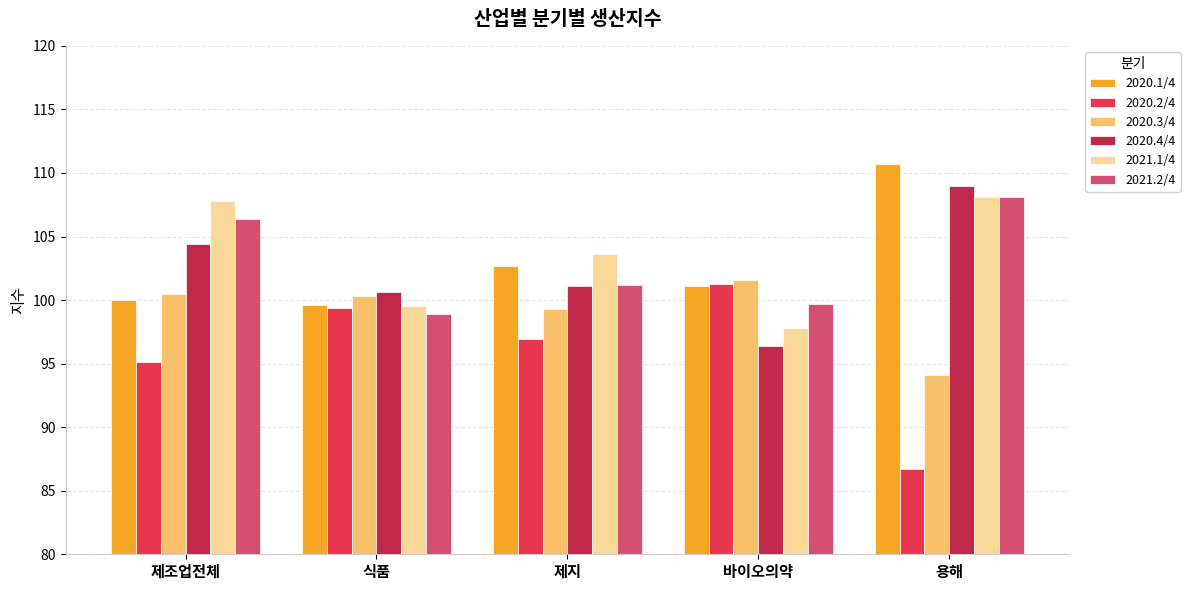

Reading left to right, extract all data points from this chart.

2020.1/4: 100.0	99.6	102.7	101.1	110.7
2020.2/4: 95.1	99.4	96.9	101.3	86.7
2020.3/4: 100.5	100.3	99.3	101.6	94.1
2020.4/4: 104.4	100.6	101.1	96.4	109.0
2021.1/4: 107.8	99.5	103.6	97.8	108.1
2021.2/4: 106.4	98.9	101.2	99.7	108.1